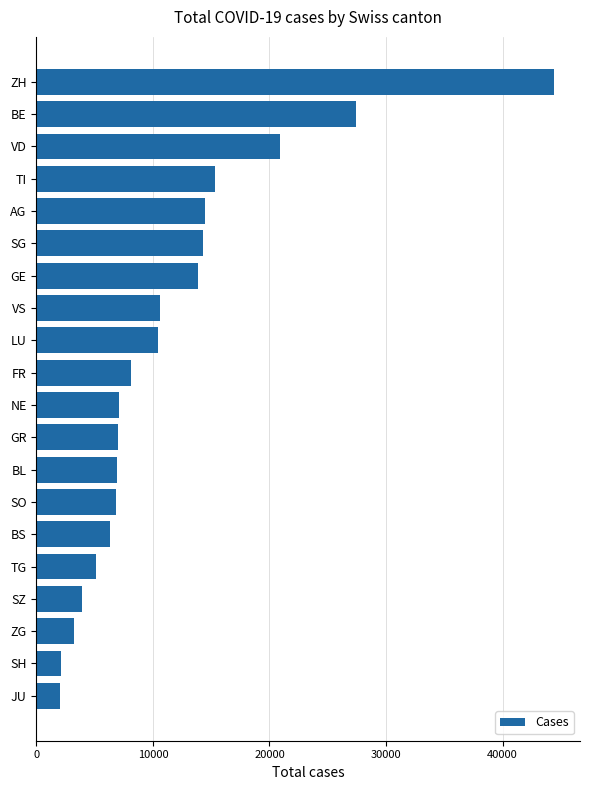

What is the change in value from GE to LU?

-3442